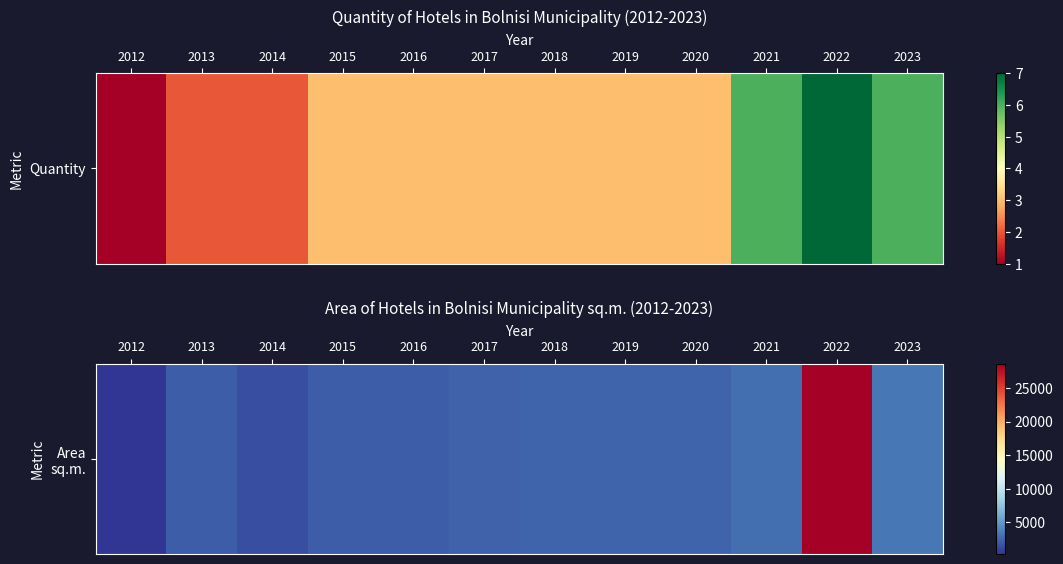

Where is the data nearest to the value 14464?

2023